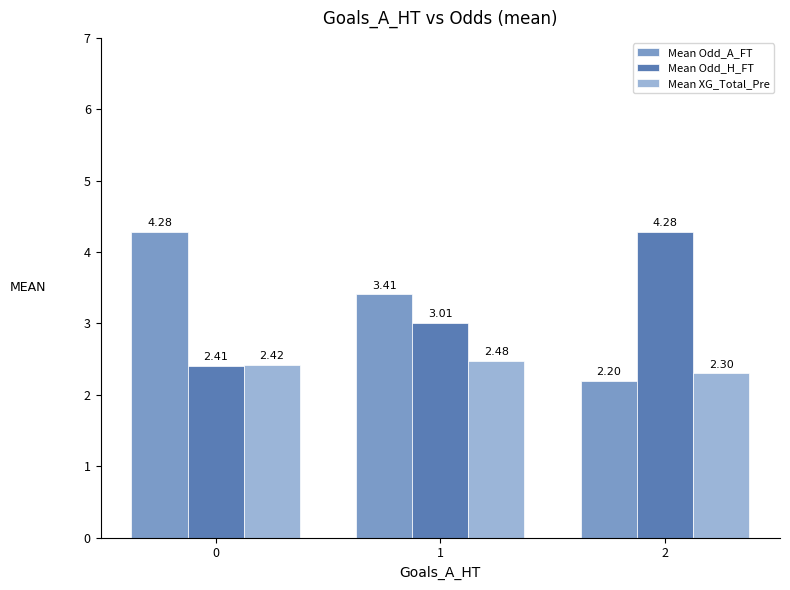

Which series has the widest spread of values?

Mean Odd_A_FT